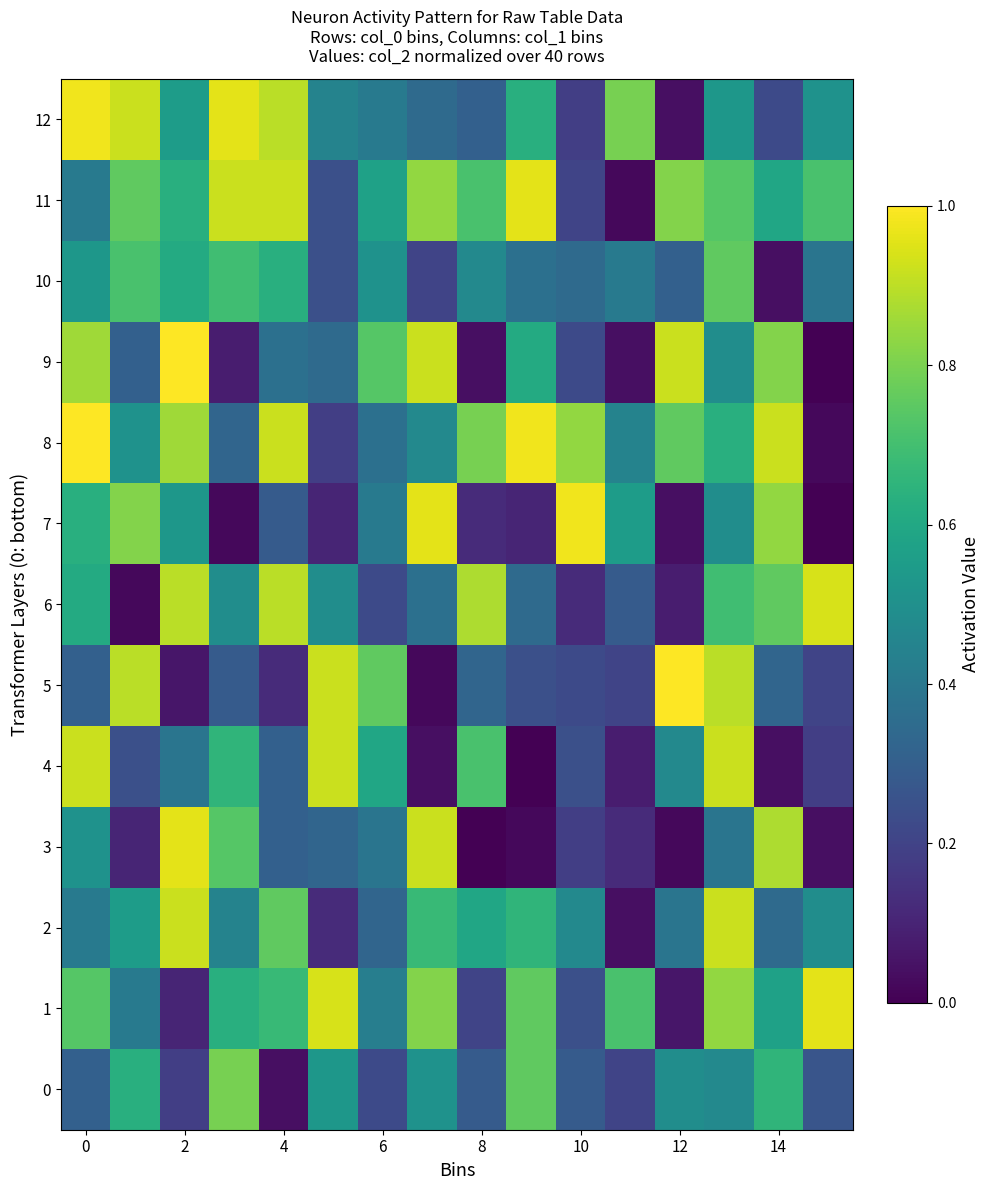

At how many categories does at least one series exceed 0?

16